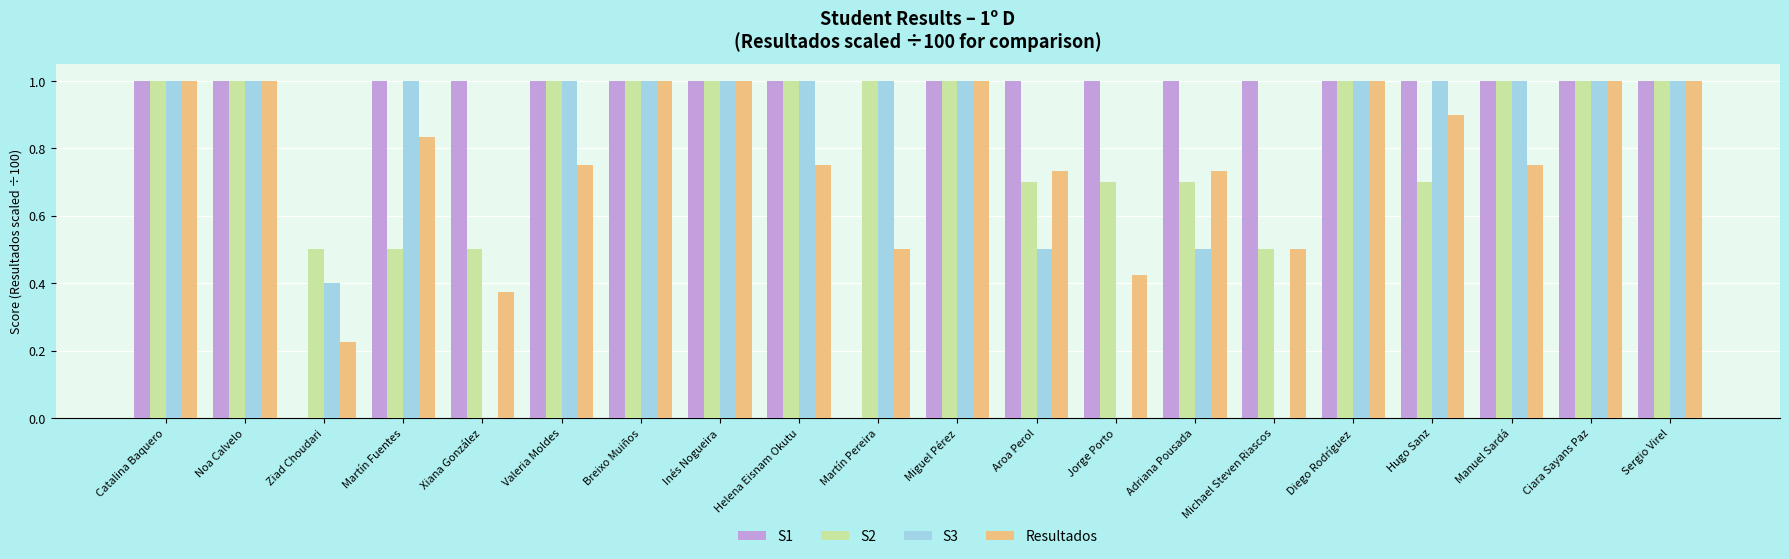

Which series has the largest total across all categories?

S1